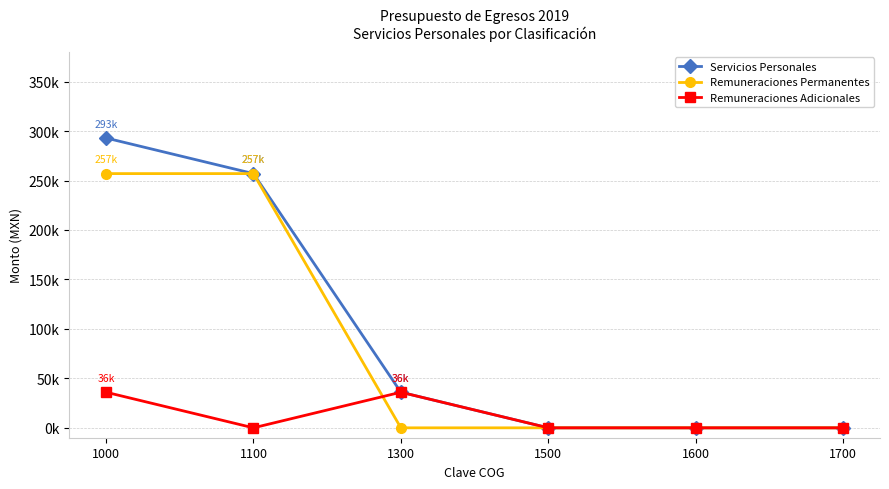

What are all the series names shown in the legend?

Servicios Personales, Remuneraciones Permanentes, Remuneraciones Adicionales